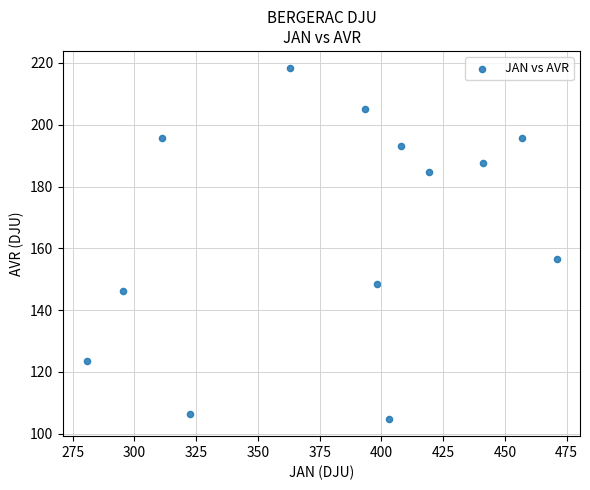

What Y value in the scatter plot is closest to 161?

156.6